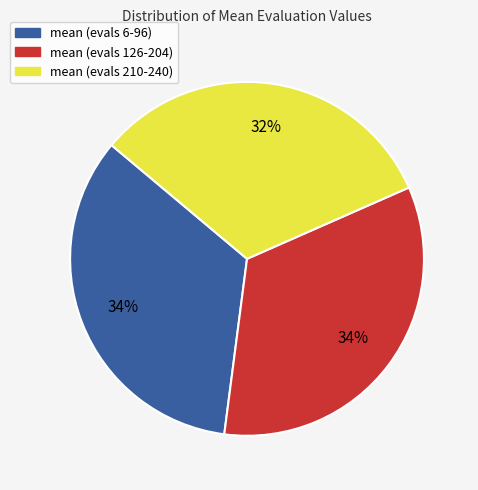

Which has a higher value, mean (evals 126-204) or mean (evals 210-240)?

mean (evals 126-204)